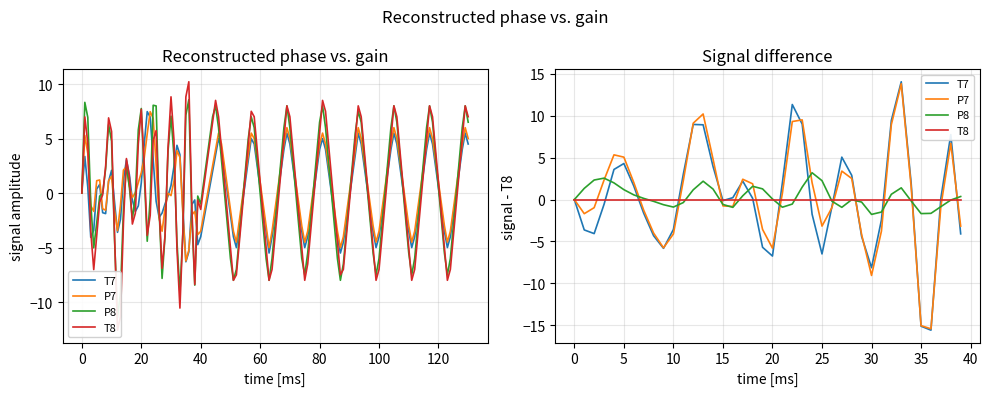

Does the chart display data point markers on the line(s)?

No